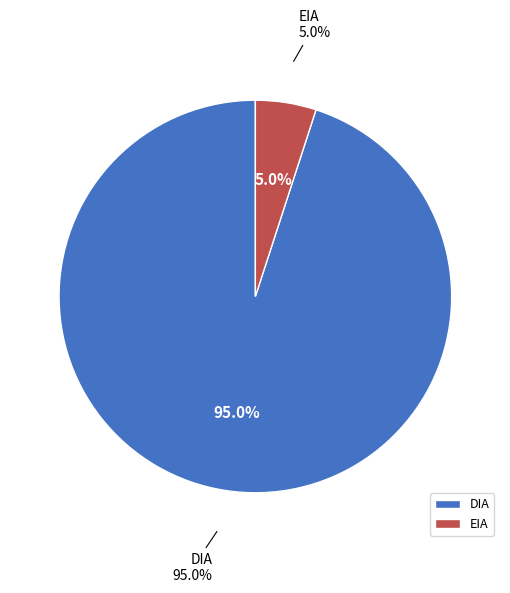

Count the number of slices in the pie.

2